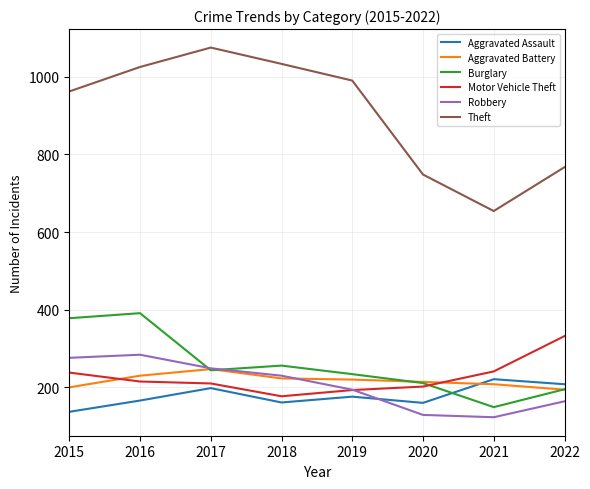

True or false: Theft and Aggravated Battery intersect in this chart.

False